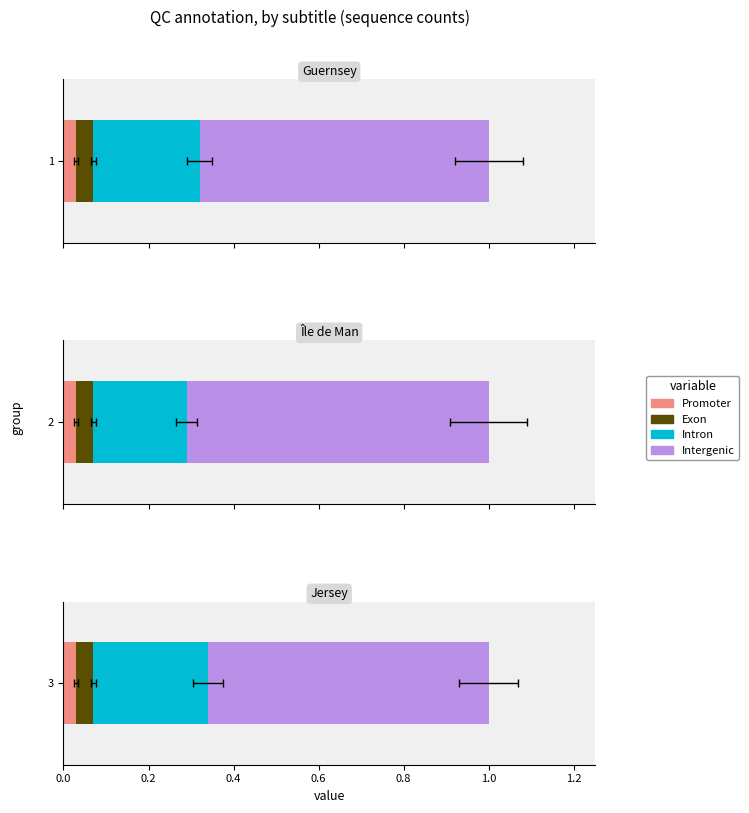

How many bars are there in total?

12